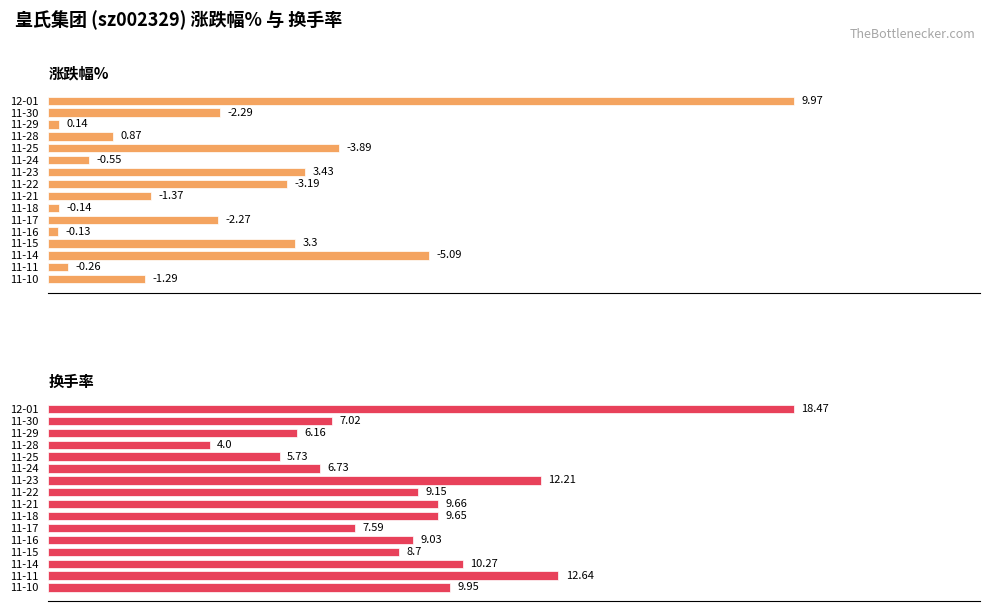

At how many categories does at least one series exceed 17?

1